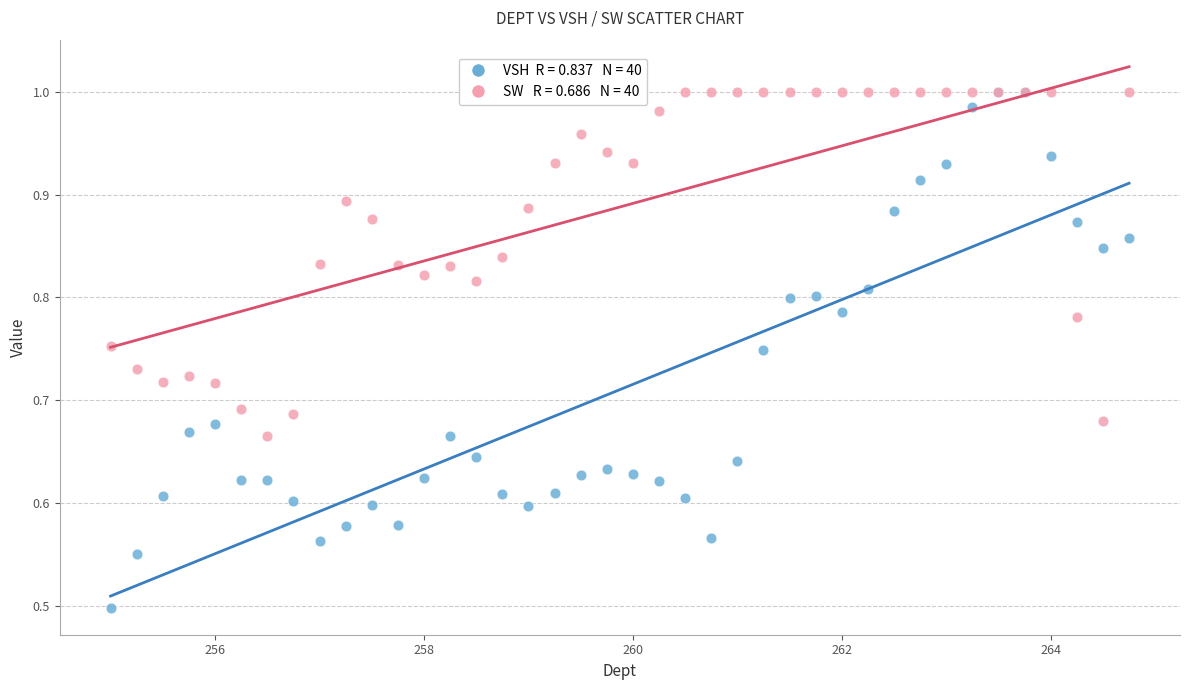

Across all series, what Y value is closest to 0?

0.5